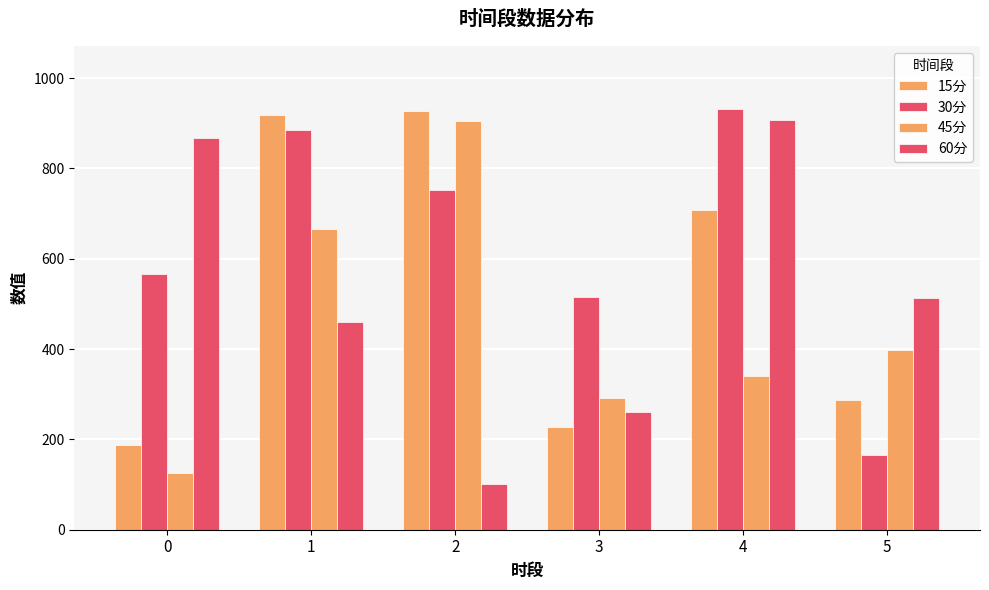

The 30分 series shows 884.6 at 1. True or false?

True